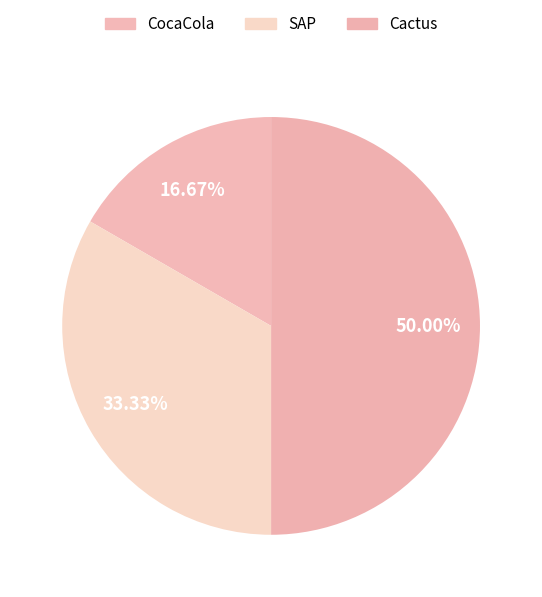

Approximately how many times larger is the value at CocaCola compared to SAP?

0.5